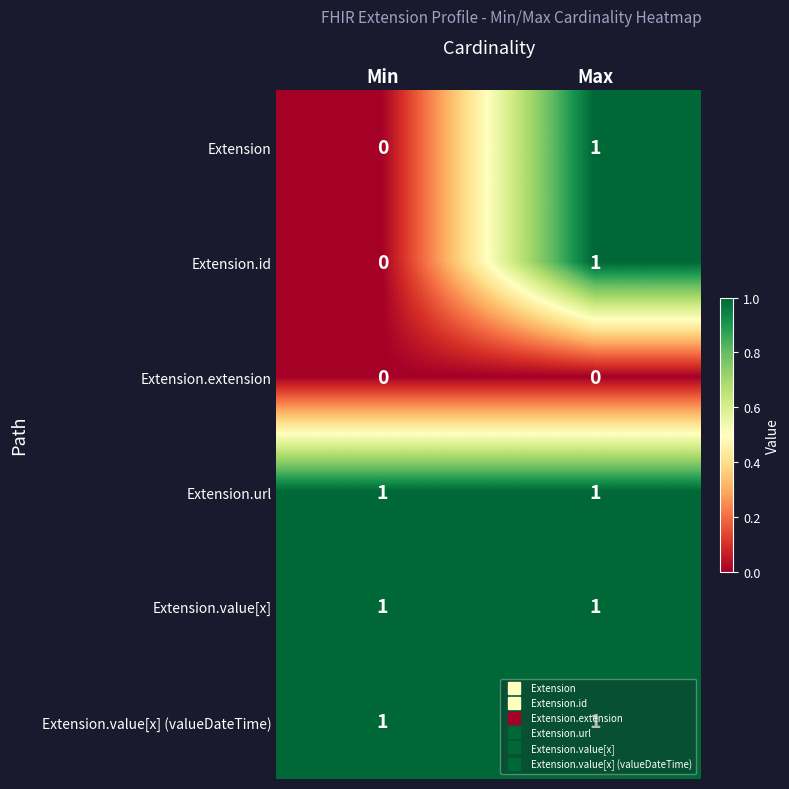

Where is Extension.id nearest to the value 0?

Min